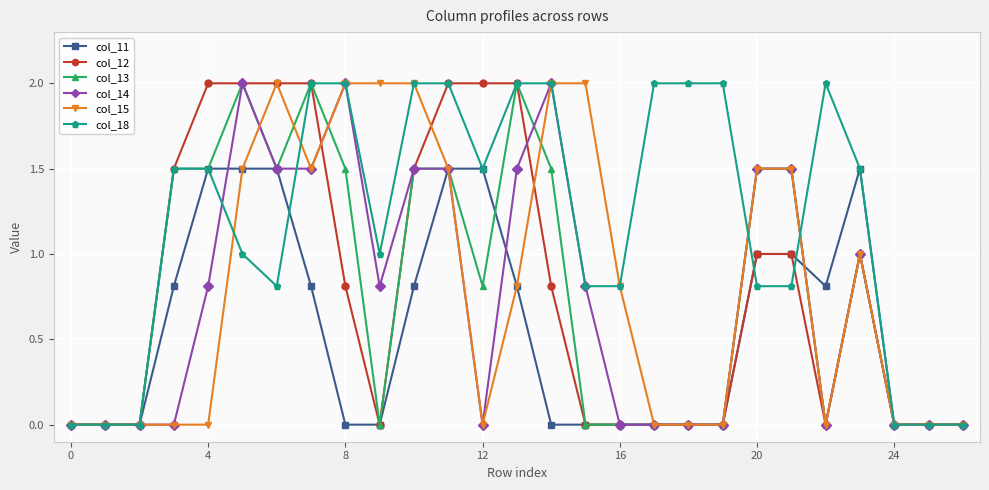

What is the difference between the maximum and minimum values in the col_14 series?

2.0